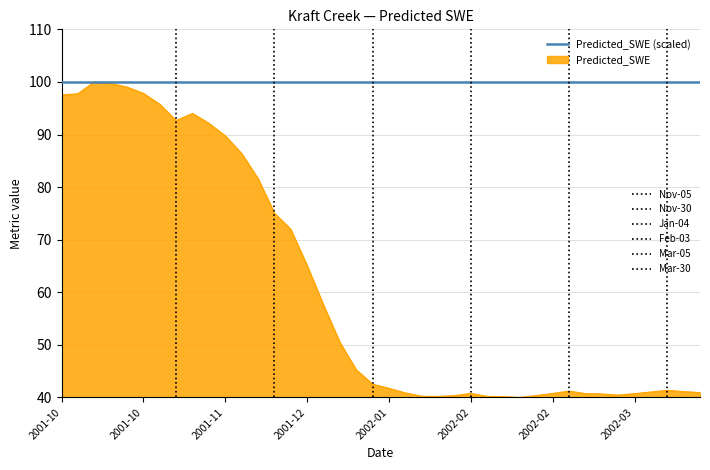

What is the smallest value displayed?

40.0